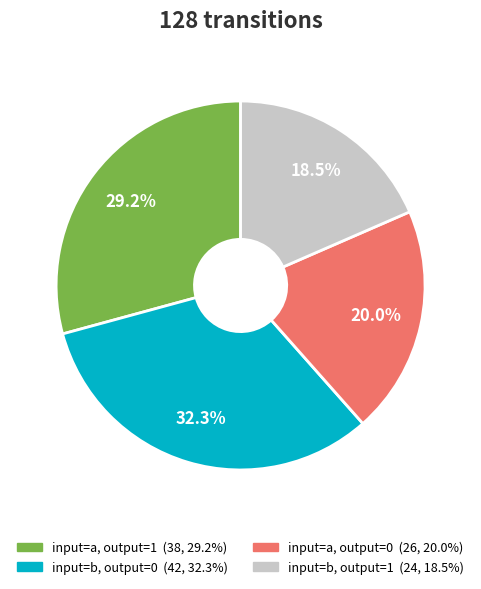

How many segments does this pie chart have?

4